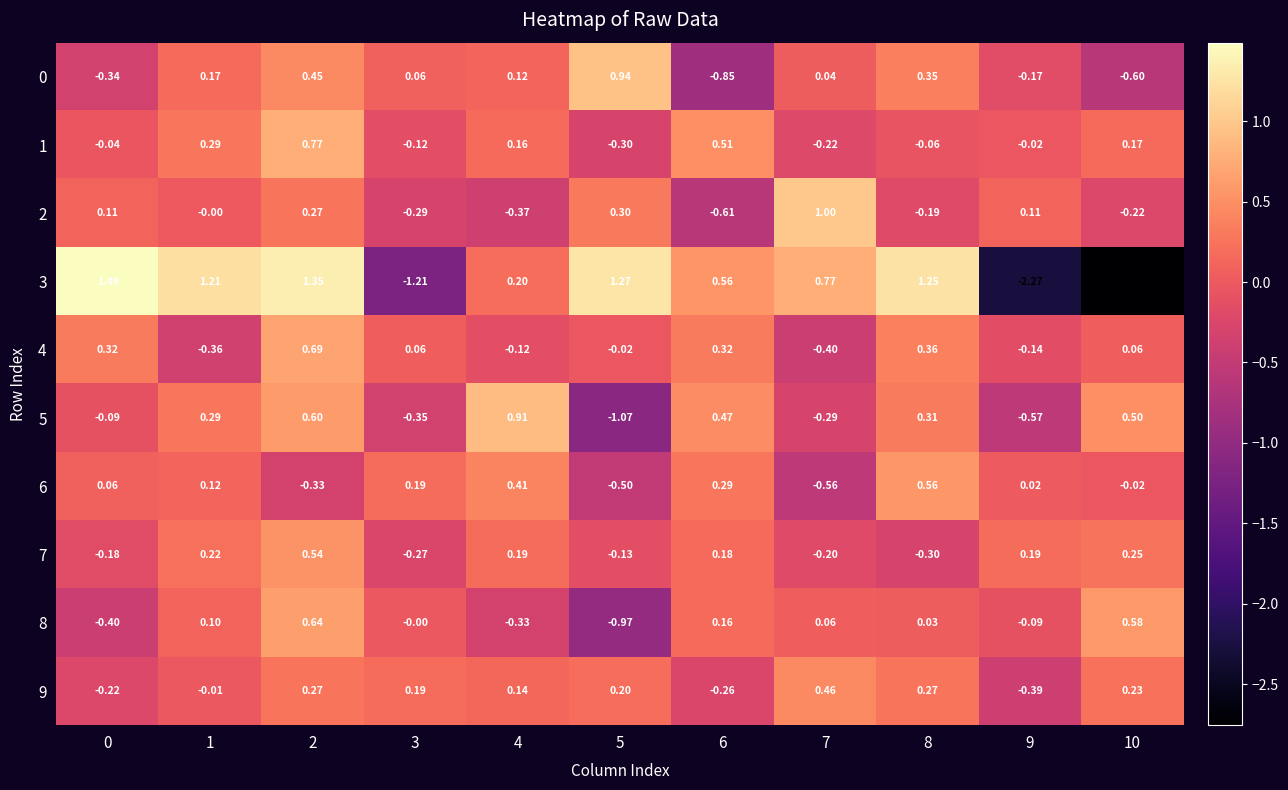

Is the value of 2 at 2 greater than the value of 3 at 1?

No